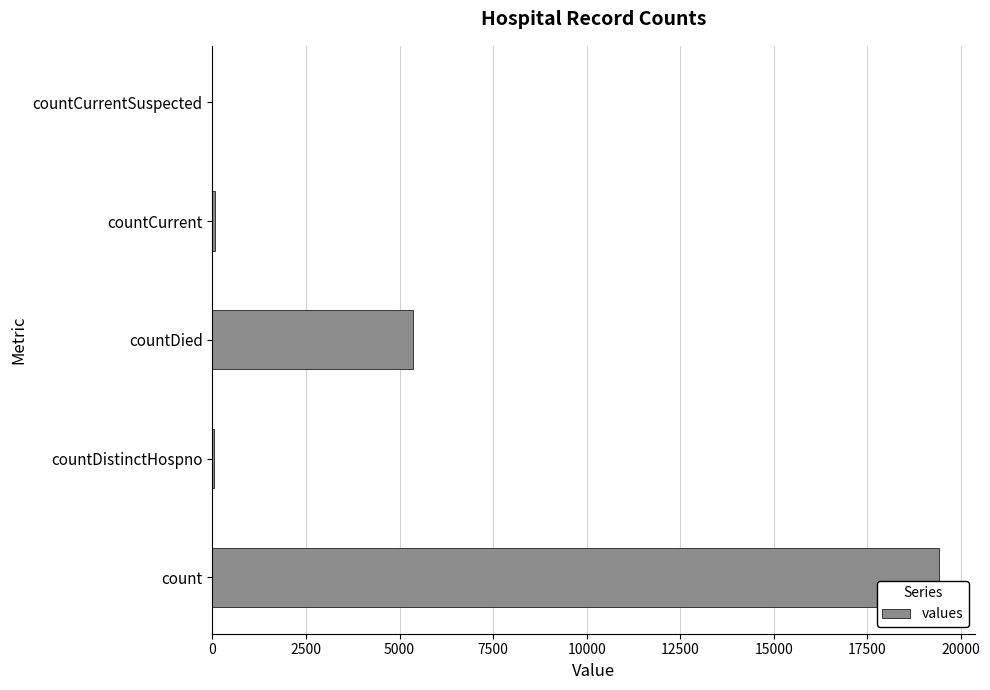

What is the maximum value shown in the chart?

19420